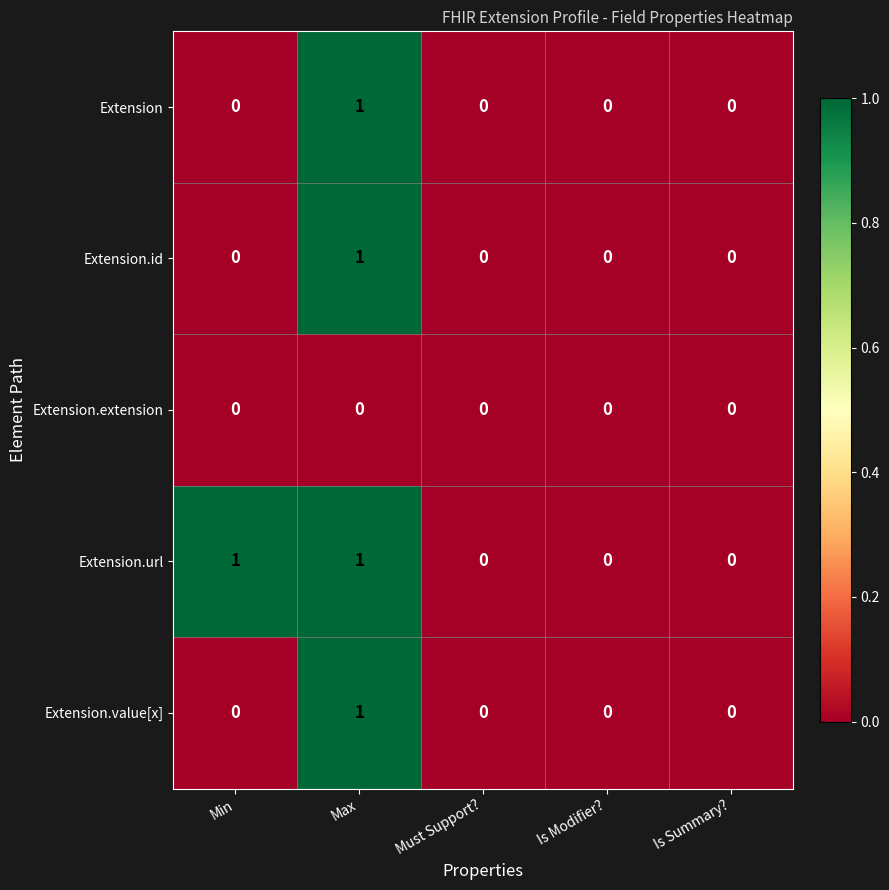

How many series are shown in this chart?

5